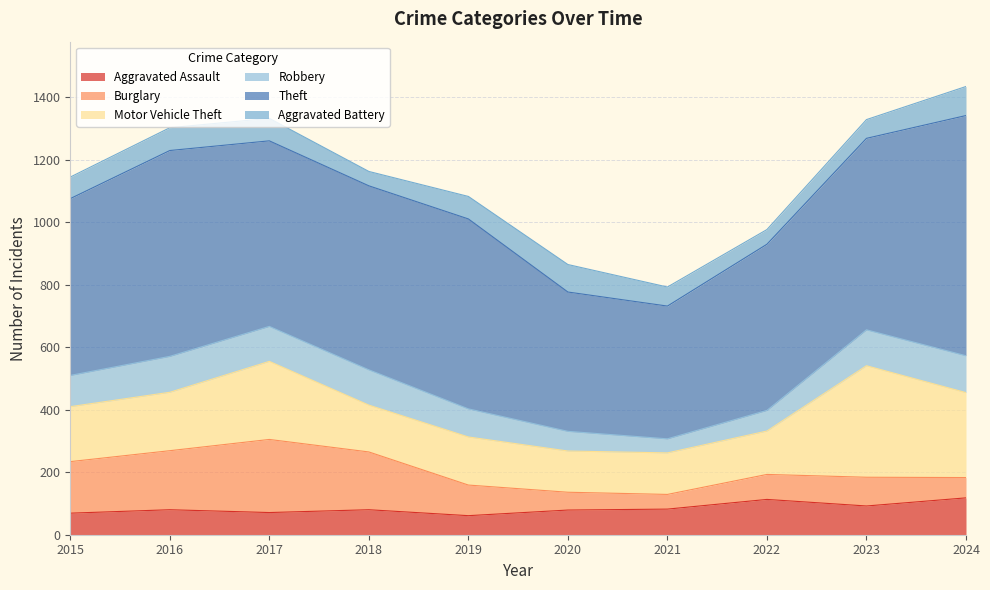

Rank the categories by Theft value from highest to lowest.

2024, 2016, 2023, 2019, 2017, 2018, 2015, 2022, 2020, 2021